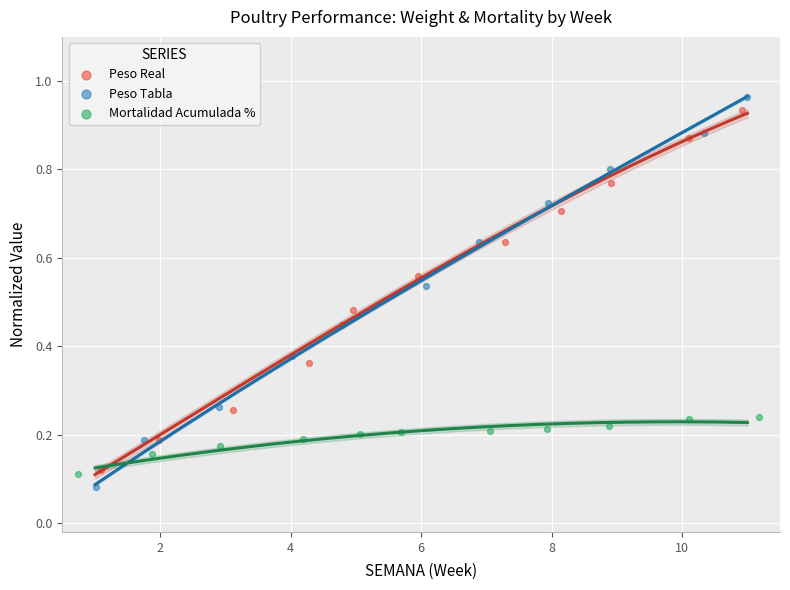

Which series has the largest Y range (max minus min)?

Peso Tabla